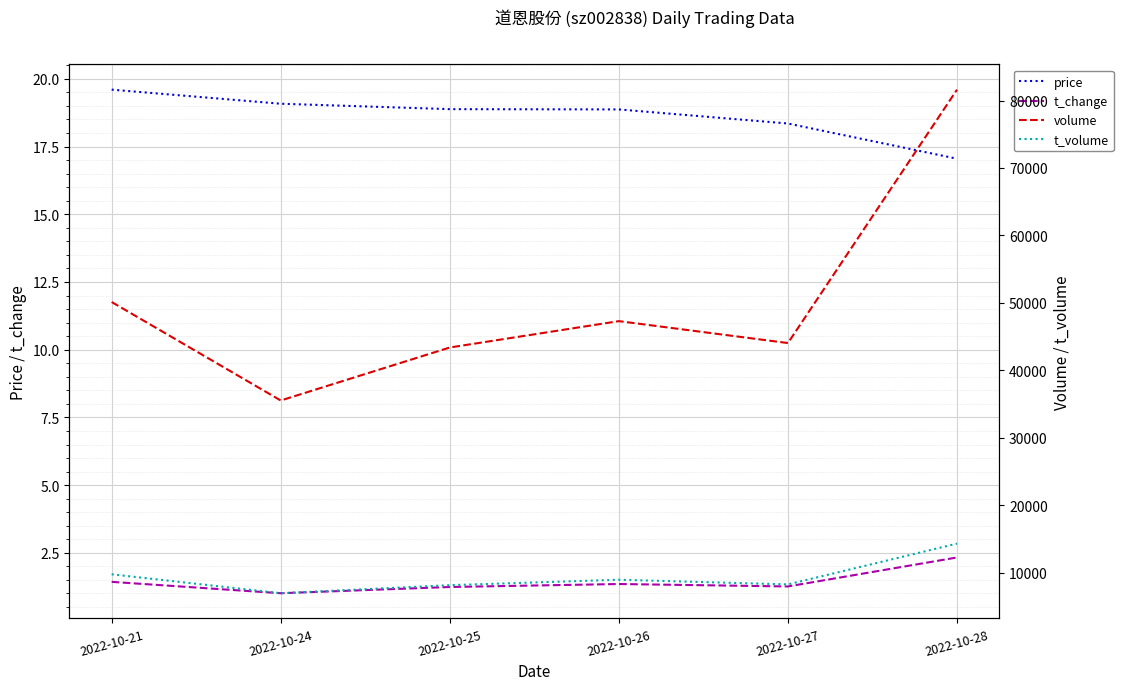

Where is the first local minimum for t_change?

2022-10-24